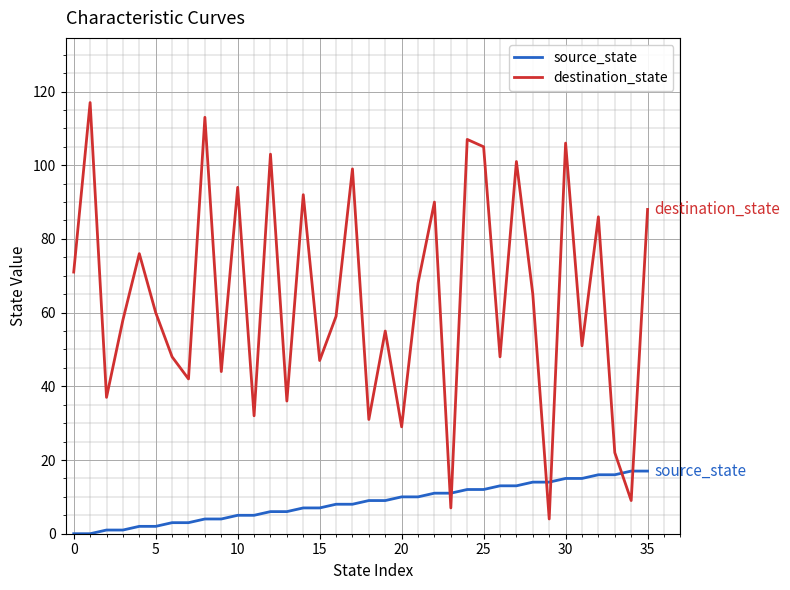

Reading right to left, transcribe all the data shown in this chart.

source_state: 17	17	16	16	15	15	14	14	13	13	12	12	11	11	10	10	9	9	8	8	7	7	6	6	5	5	4	4	3	3	2	2	1	1	0	0
destination_state: 88	9	22	86	51	106	4	65	101	48	105	107	7	90	68	29	55	31	99	59	47	92	36	103	32	94	44	113	42	48	60	76	58	37	117	71